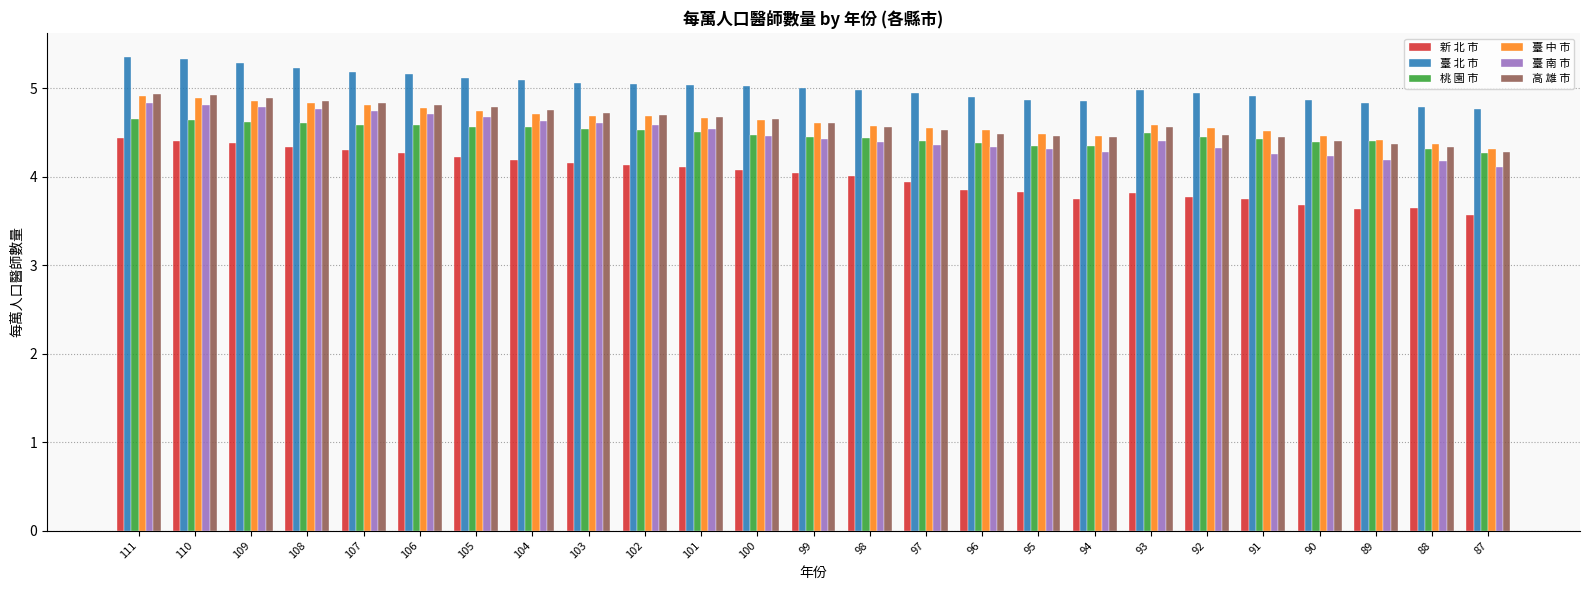

What is the maximum value for 臺 北 市?

5.4